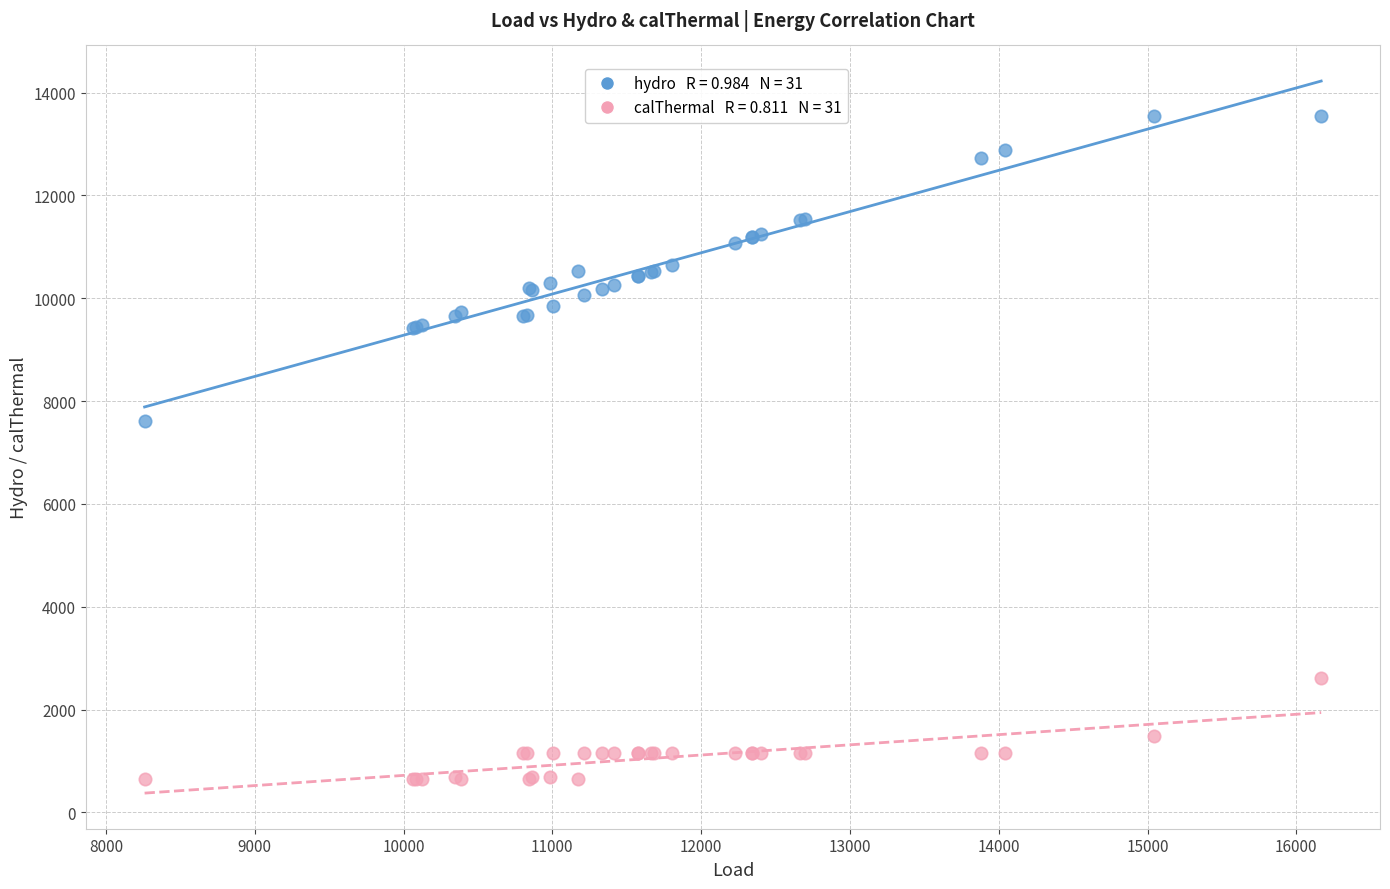

Across all series, what Y value is closest to 7100?

7610.7